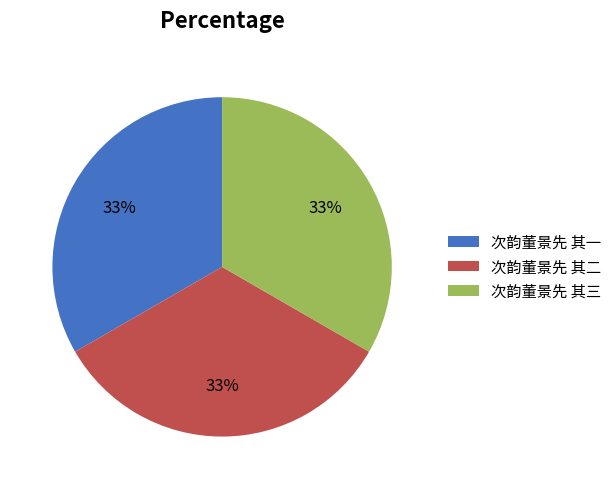

Is there a majority slice in this chart?

No